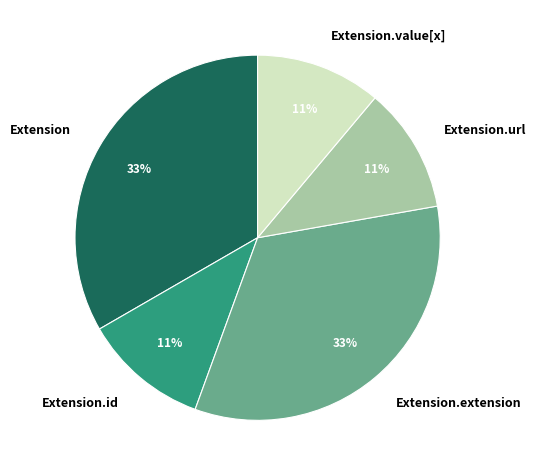

Do Extension and Extension.url together represent more than half of the pie?

No